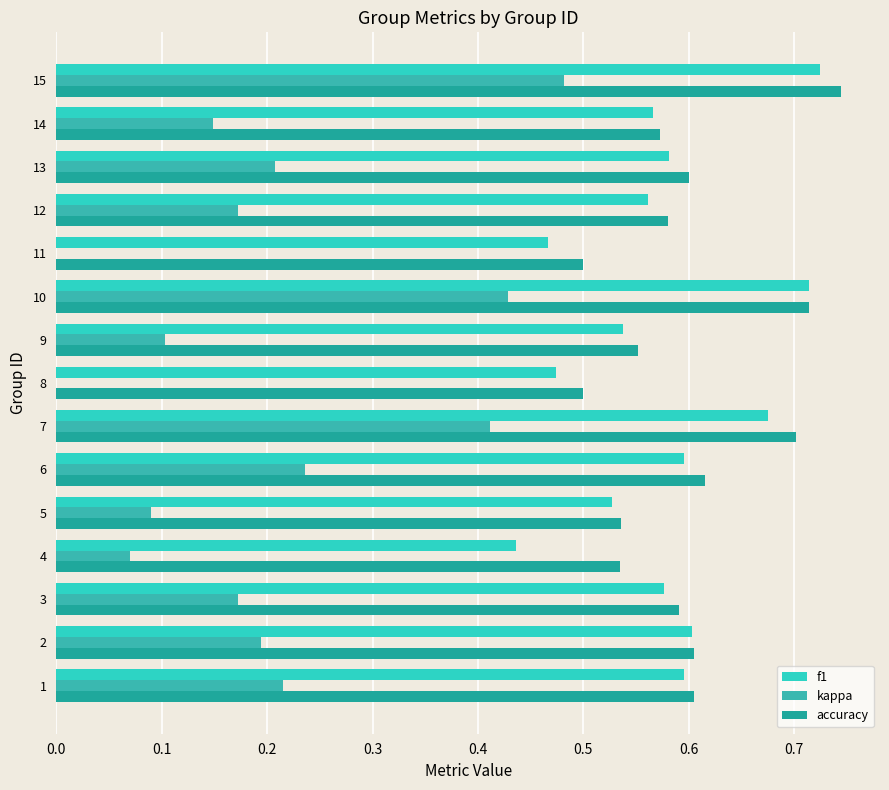

Which category has the highest value across all series?

15